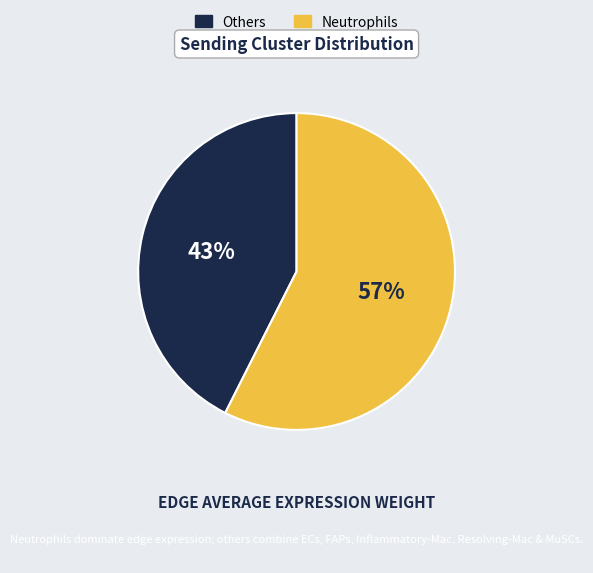

Which slice represents more than half of the pie?

Neutrophils